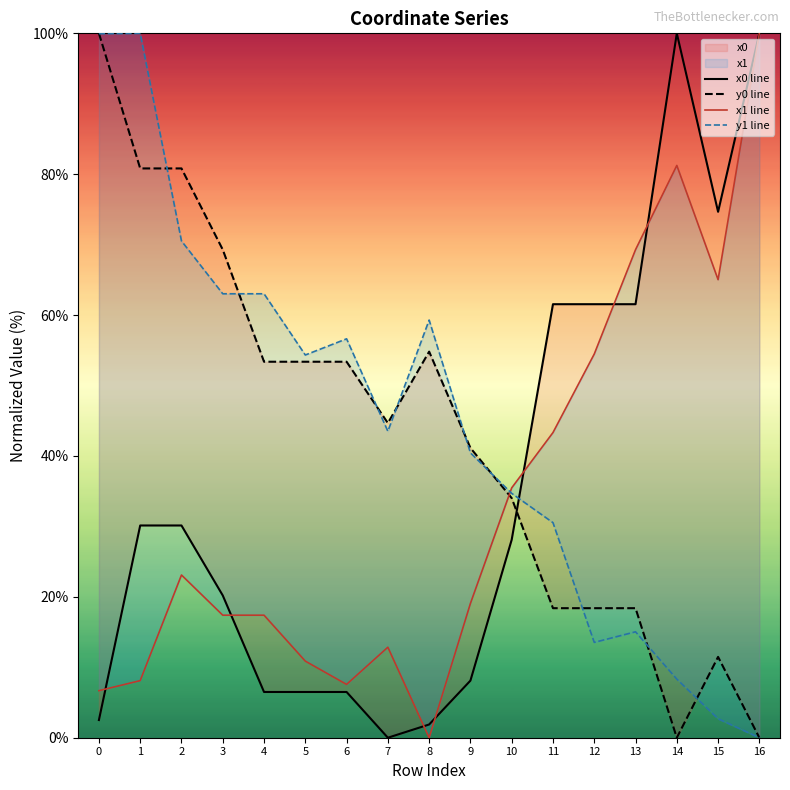

Is the value of y0 line at 1 greater than the value of x0 line at 3?

Yes